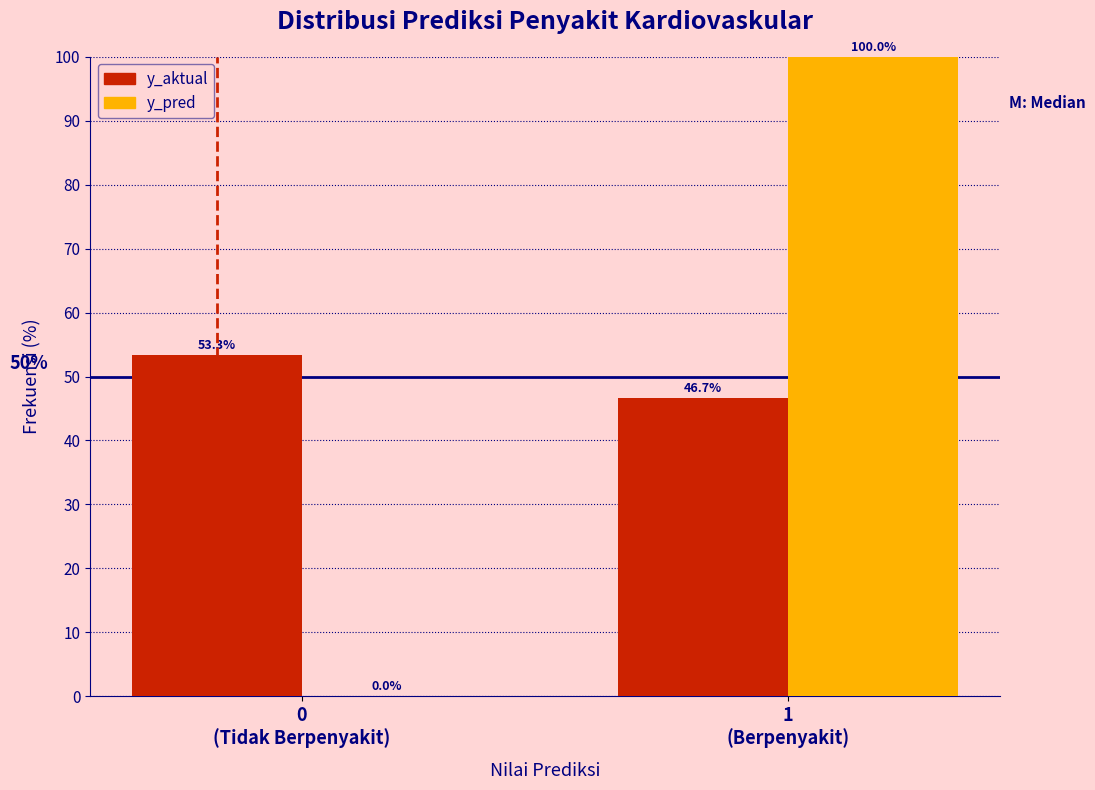

What is the sum of all y_pred values?

100.0